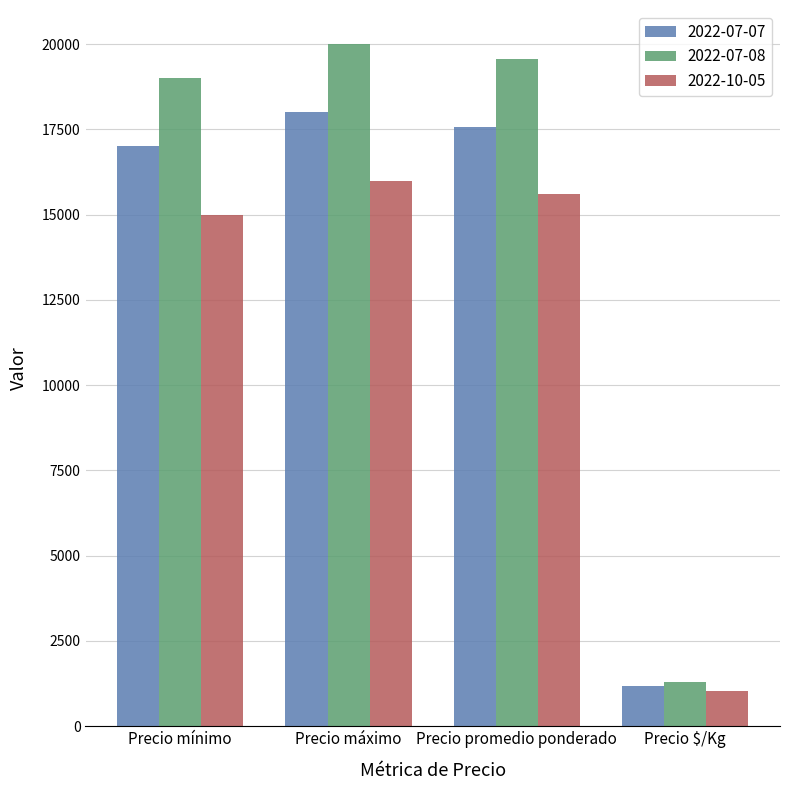

Rank the series by their average value, from highest to lowest.

2022-07-08, 2022-07-07, 2022-10-05